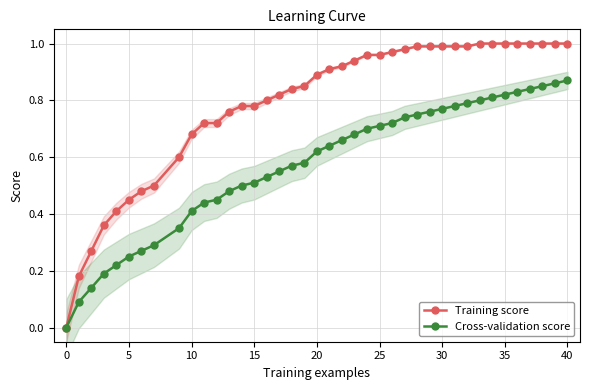

What is the difference between the second highest and minimum values in the Cross-validation score series?

0.9